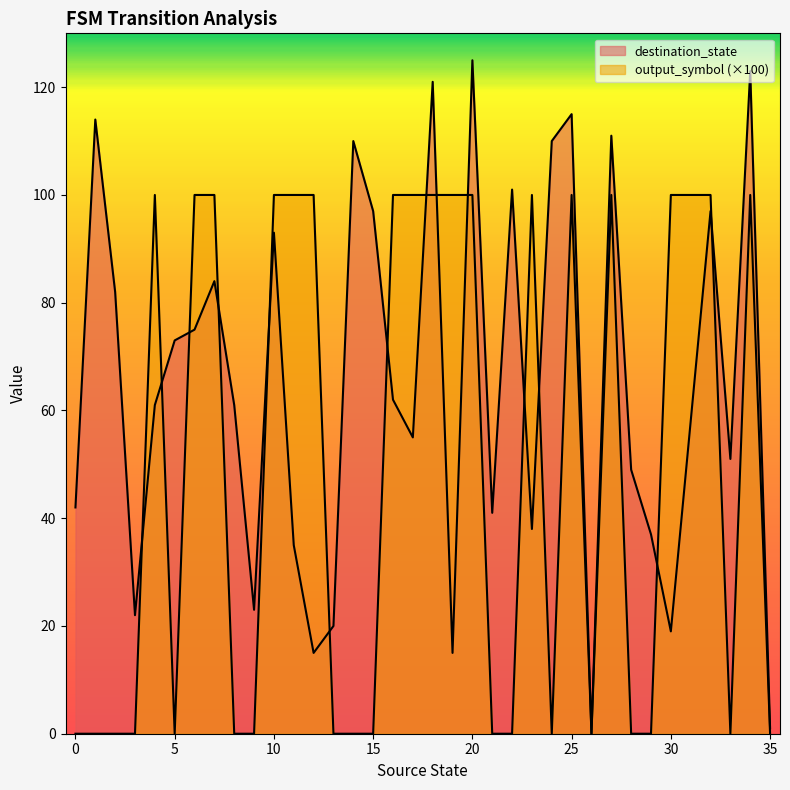

In output_symbol, how many points are lower than both neighbors (excluding endpoints)?

4